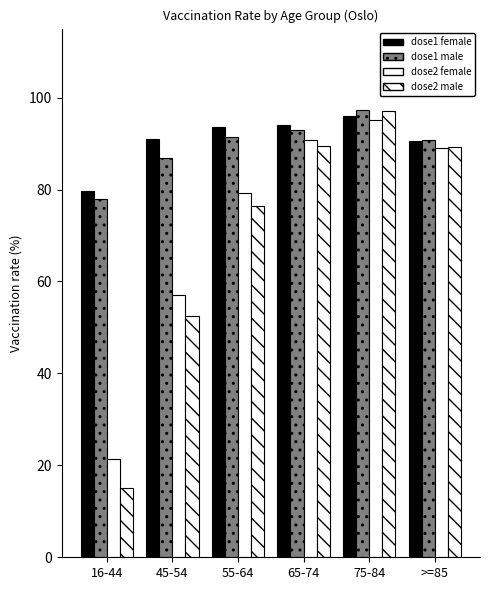

Does the chart contain stacked bars?

No